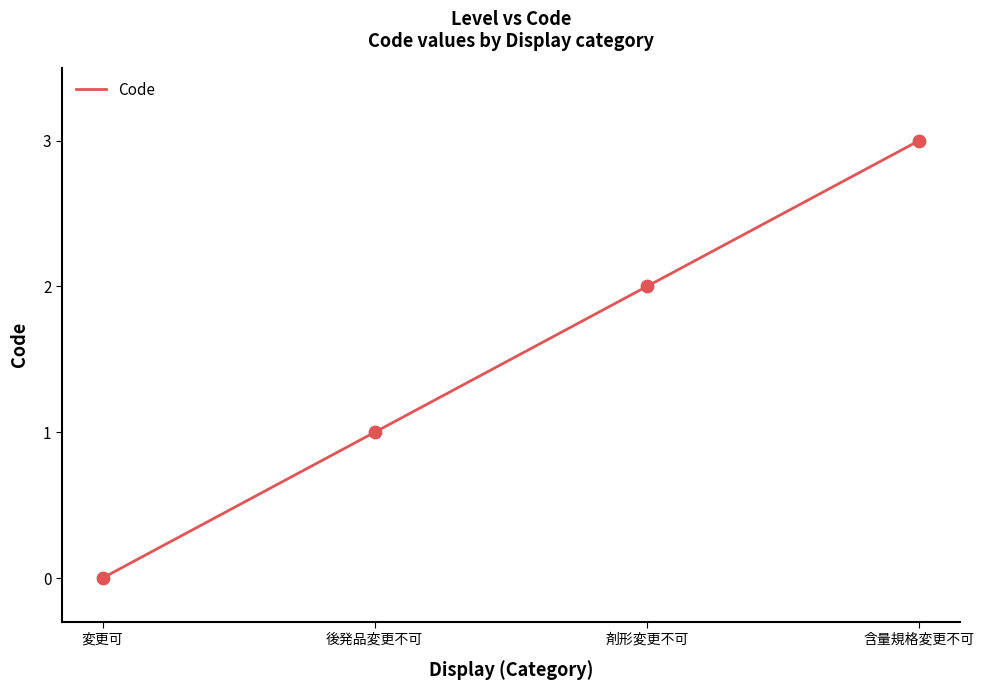

What is the change in value from 変更可 to 後発品変更不可?

+1